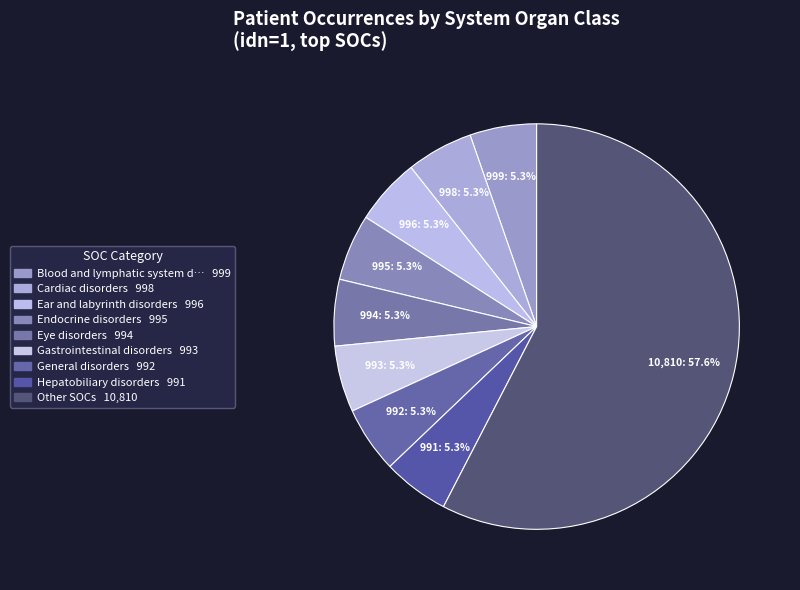

How many segments does this pie chart have?

9